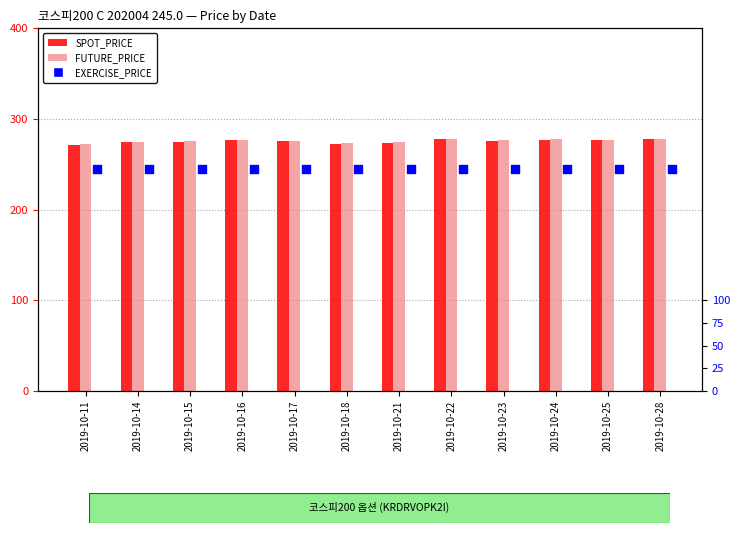

At how many categories does at least one series exceed 262?

12